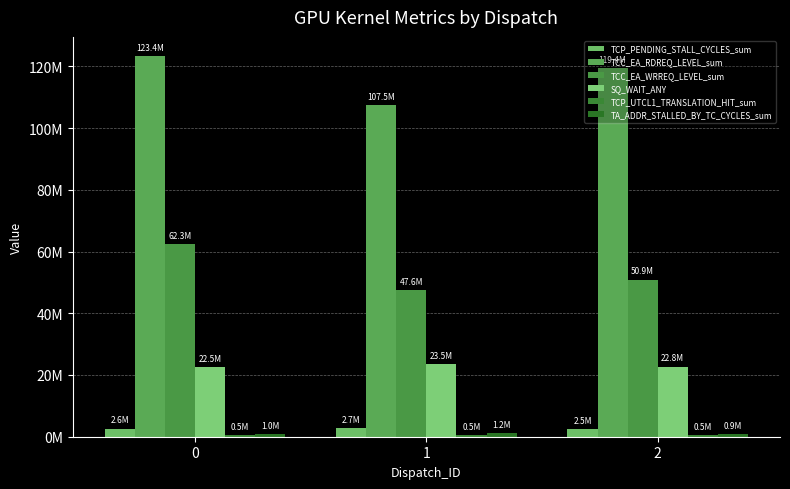

Is it true that TCP_UTCL1_TRANSLATION_HIT_sum equals 513898 at 0?

True